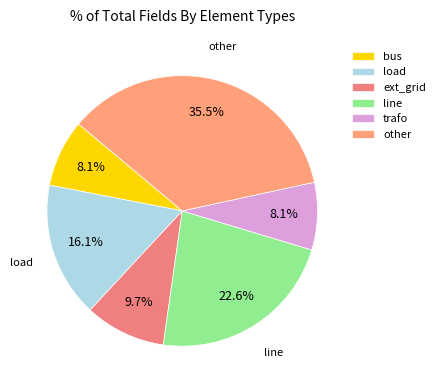

To the nearest percent, what percentage of the pie is bus?

8%